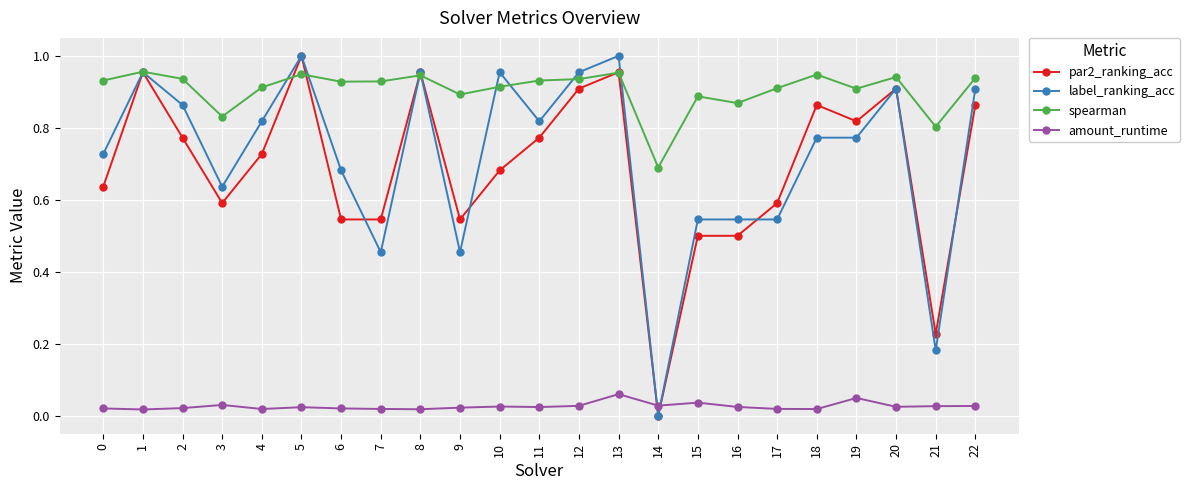

How many amount_runtime values are between 0 and 1?

23